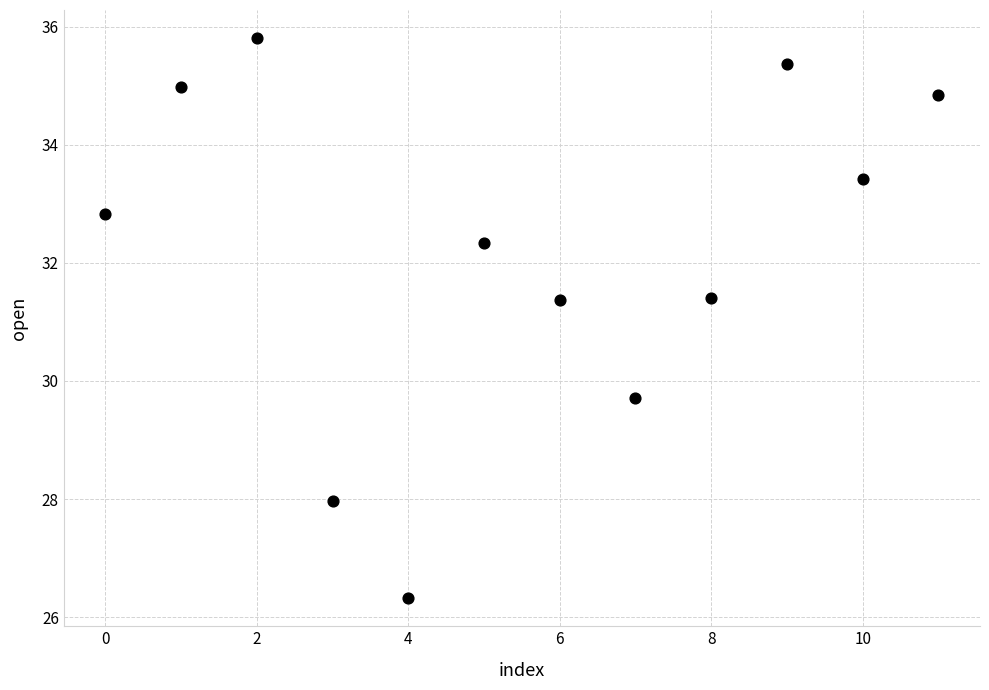

What is the average Y value?

32.2